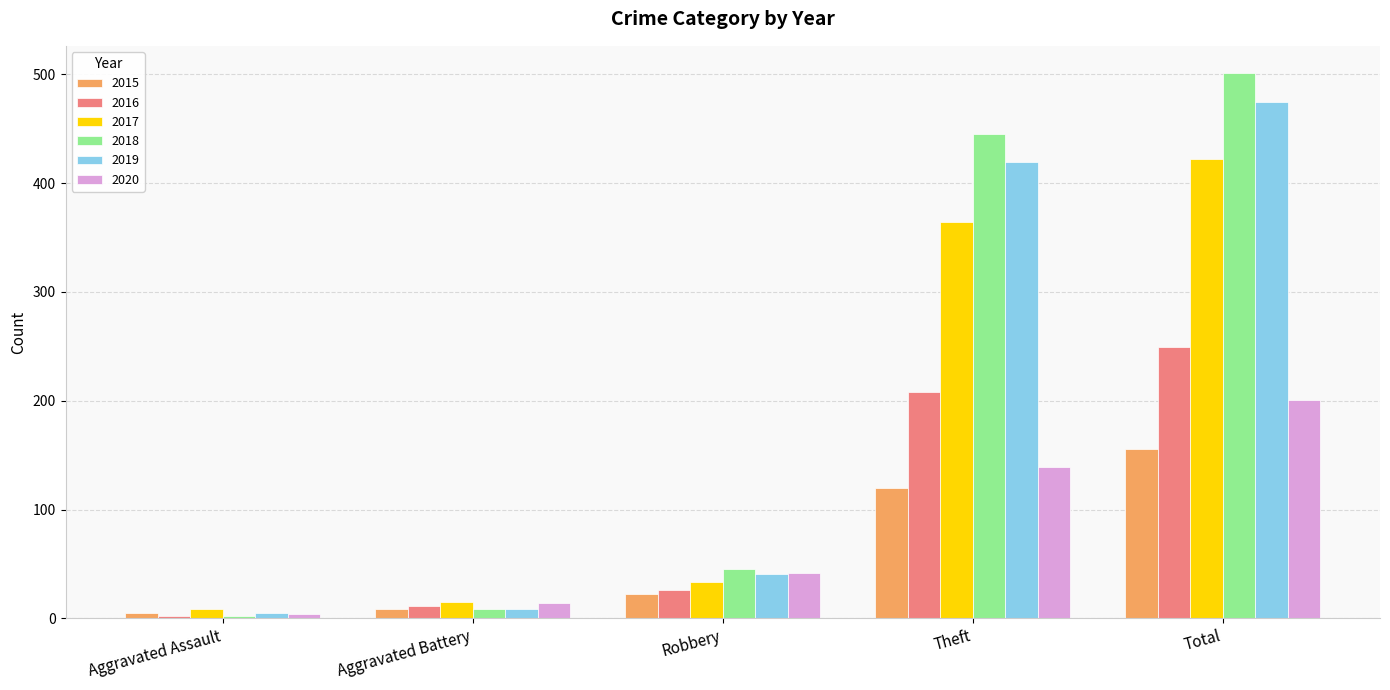

How many values in the 2020 series are below 42?

2